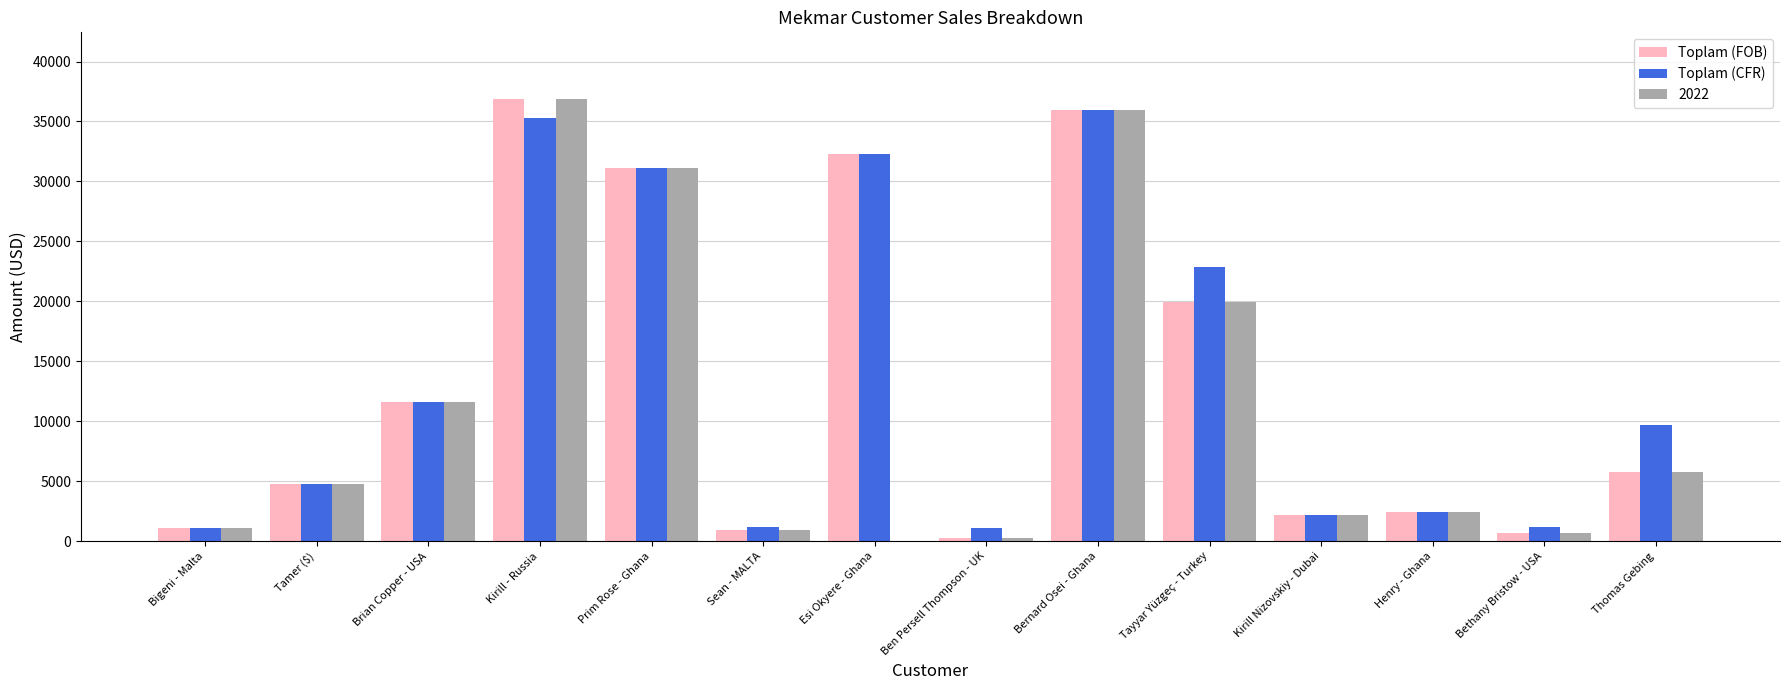

Which series changed the most between Sean - MALTA and Thomas Gebing?

Toplam (CFR)